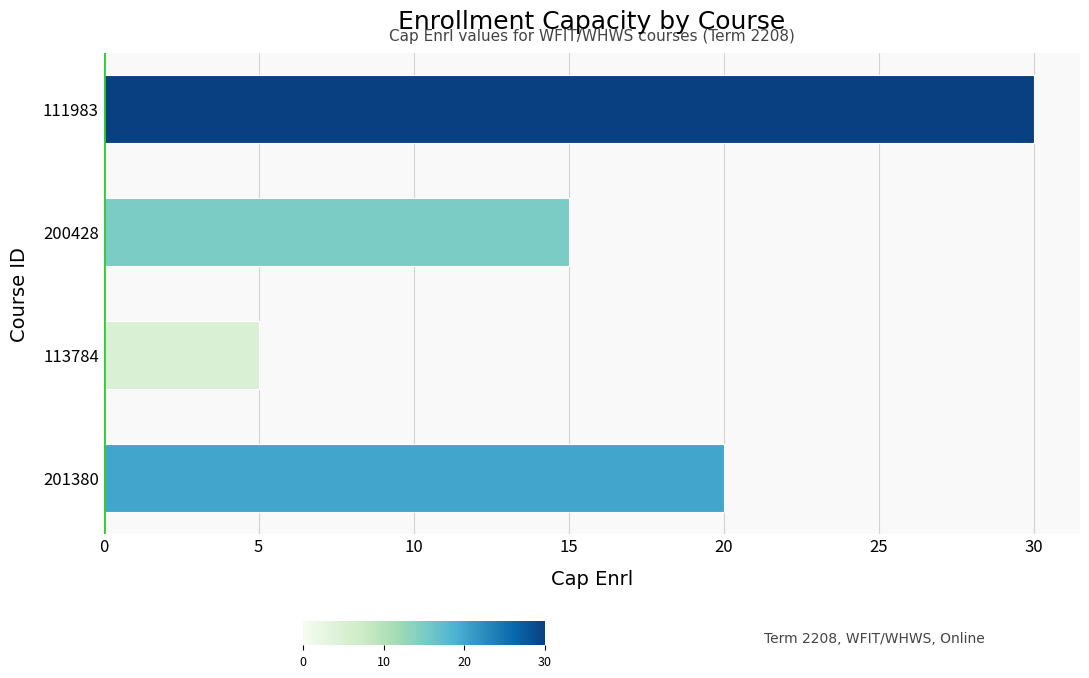

How many values are below 20?

2